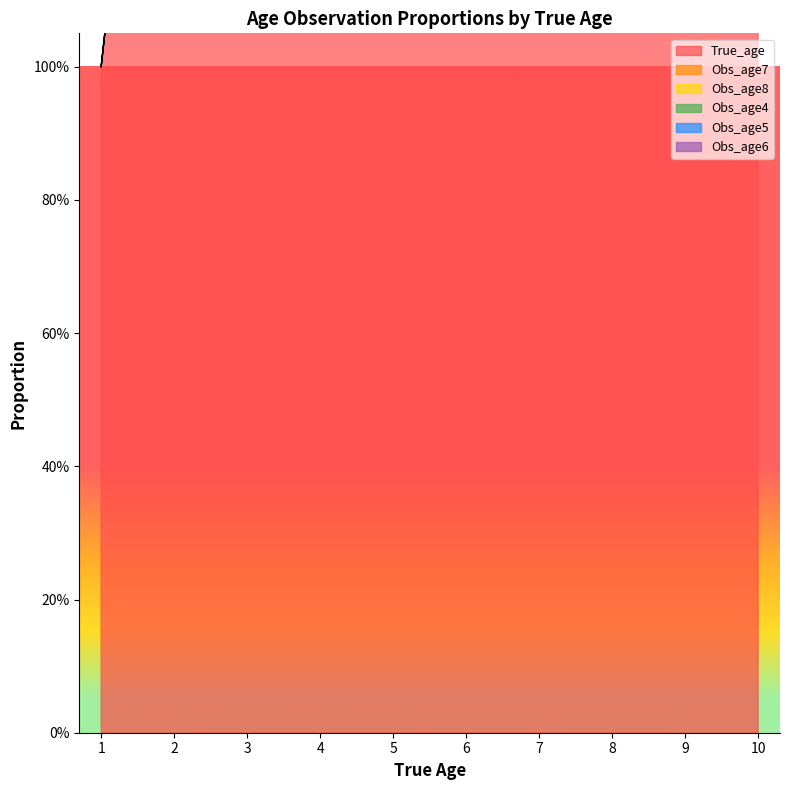

In Obs_age8, how many points are higher than both neighbors (excluding endpoints)?

1